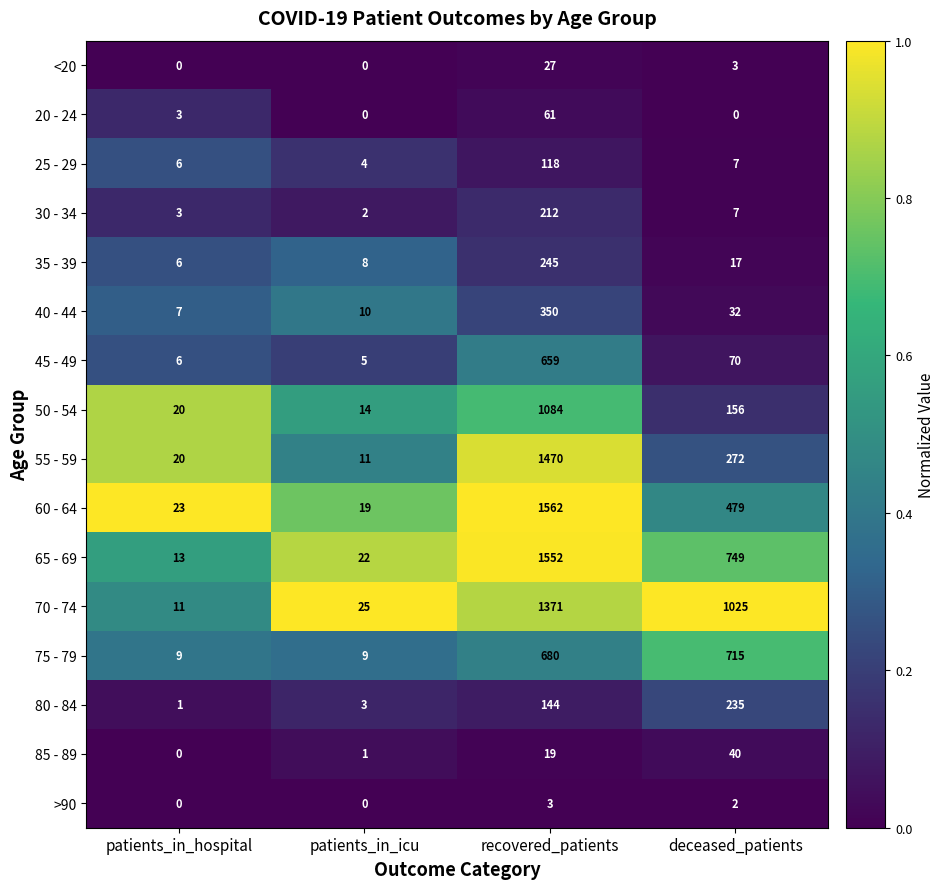

True or false: 60 - 64 has a value of 23 at patients_in_hospital.

True